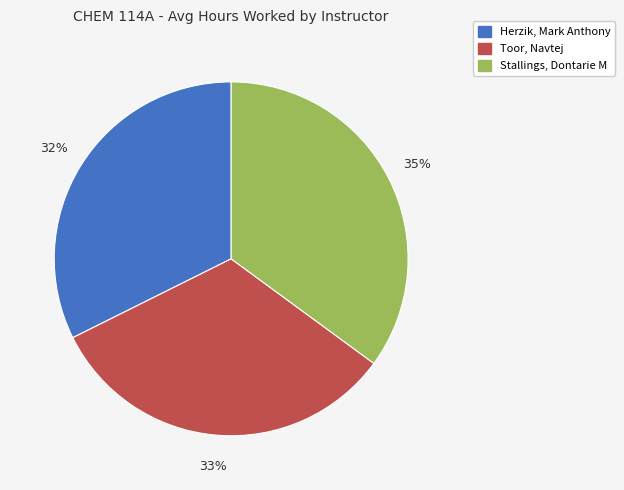

Rank the categories by value from highest to lowest.

Stallings, Dontarie M, Toor, Navtej, Herzik, Mark Anthony